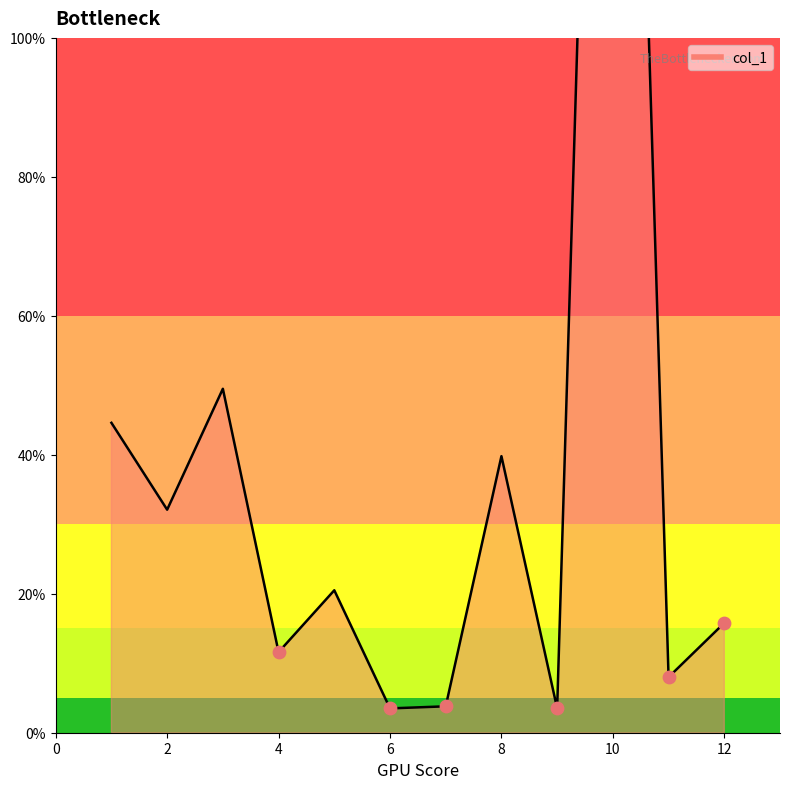

Which has a higher value, 9 or 12?

12